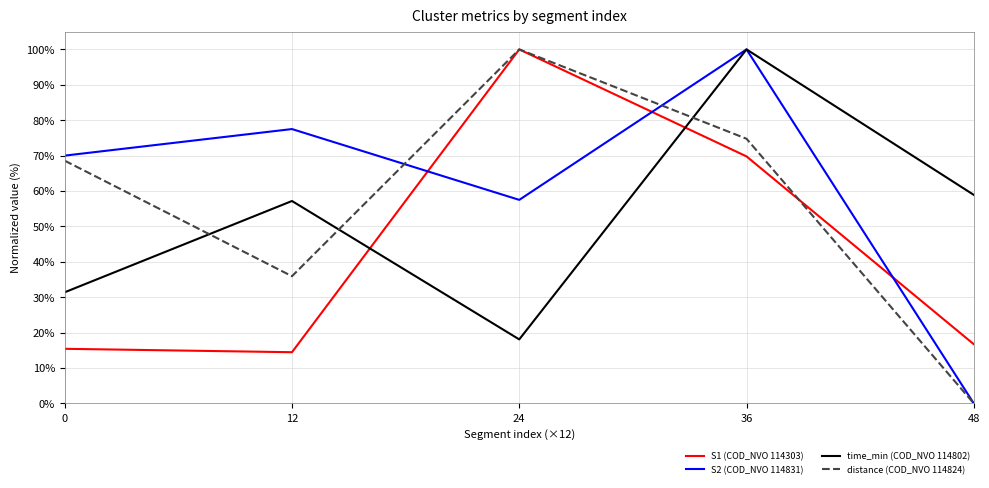

True or false: S2 (COD_NVO 114831) and S1 (COD_NVO 114303) cross at least once.

True